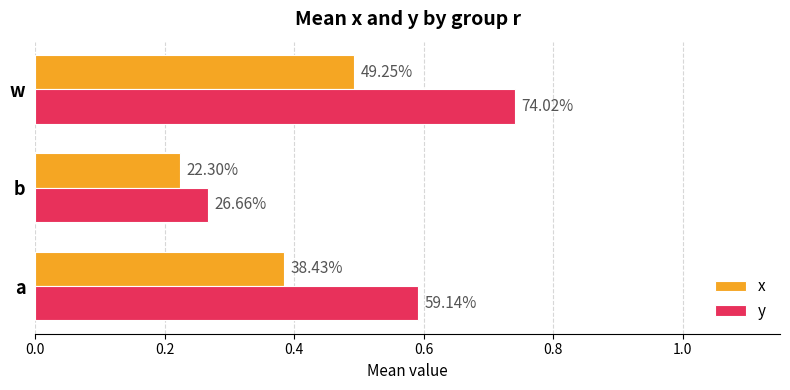

What is the smallest value displayed?

0.2